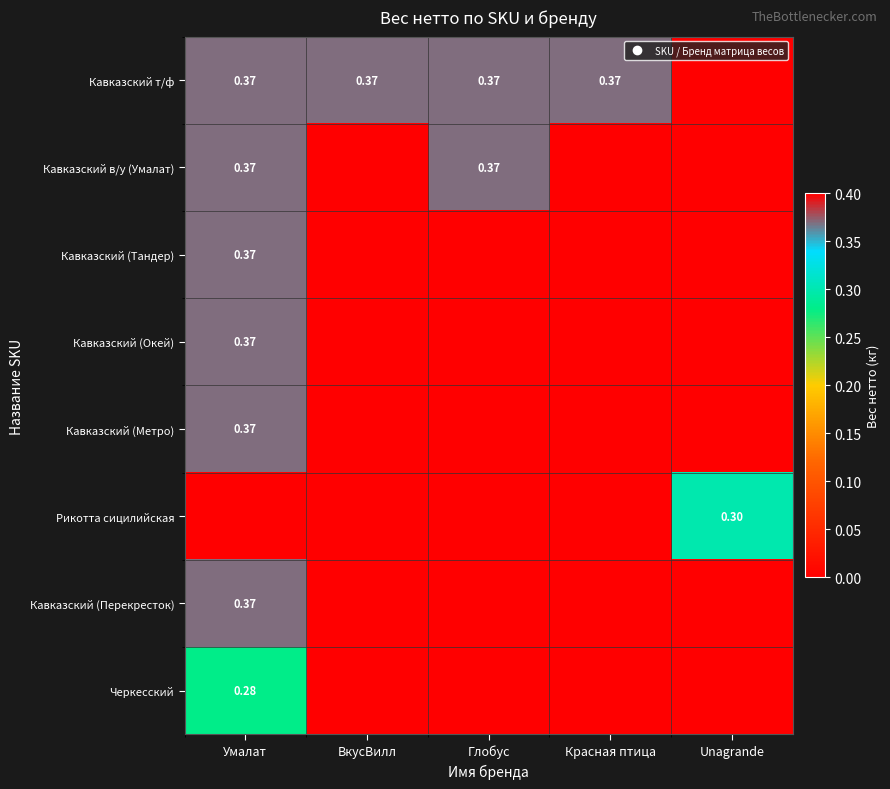

What is the average value of the Кавказский в/у (Умалат) series?

0.1